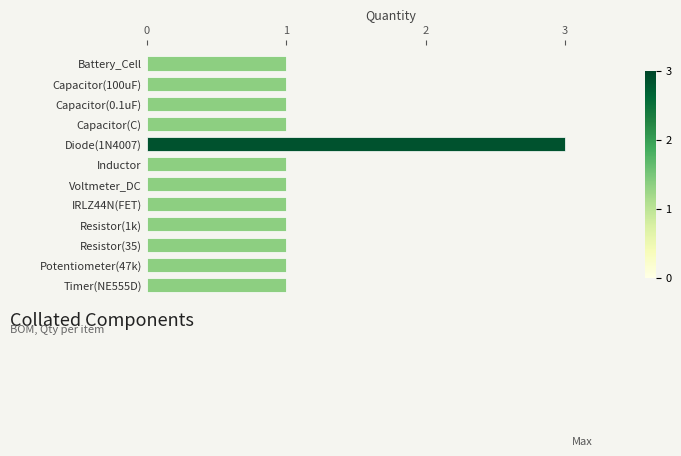

What is the ratio of the value at Resistor(35) to the value at Capacitor(100uF)?

1.0